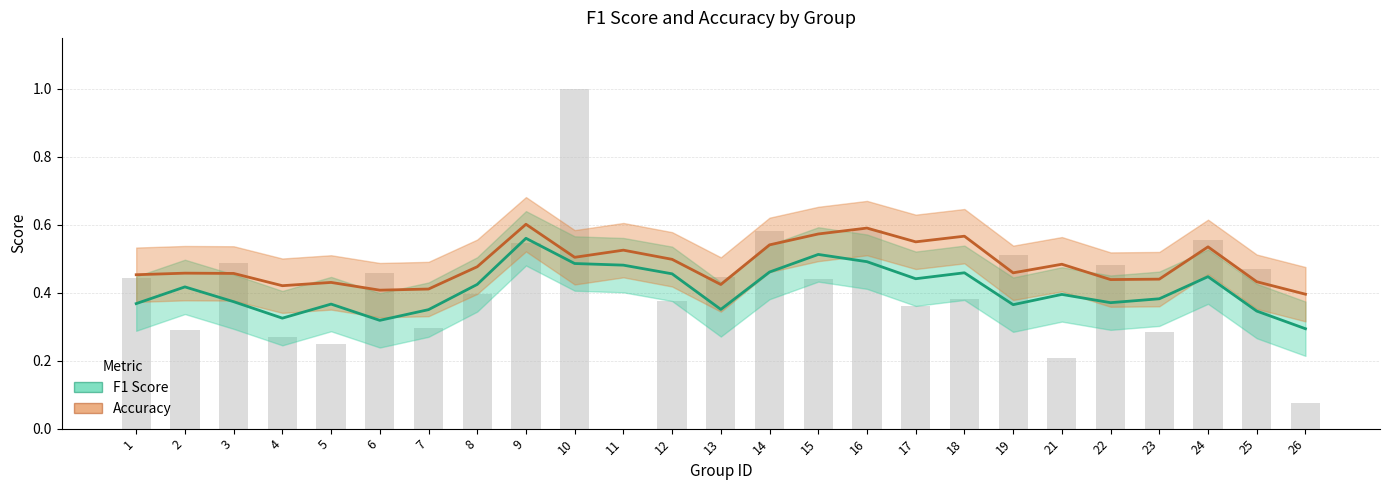

At which category is the sum across all series the highest?

9